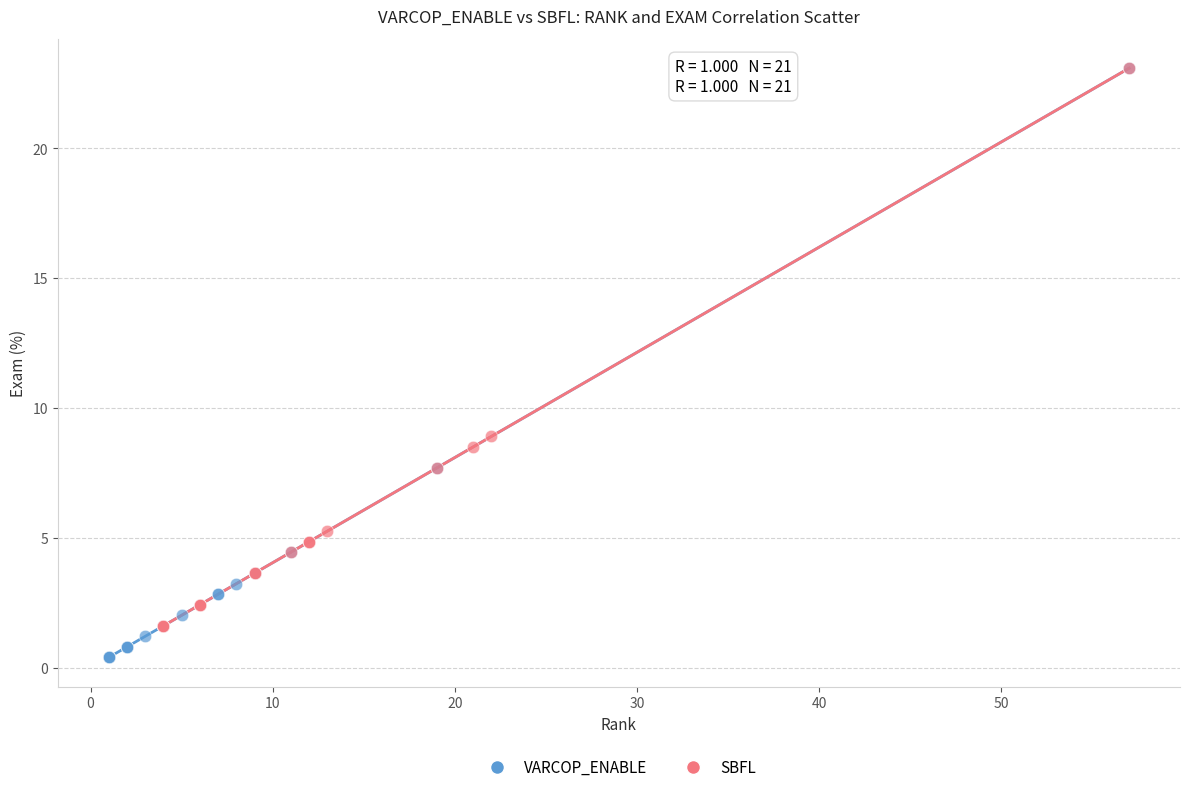

Which series contains the lowest Y value?

VARCOP_ENABLE